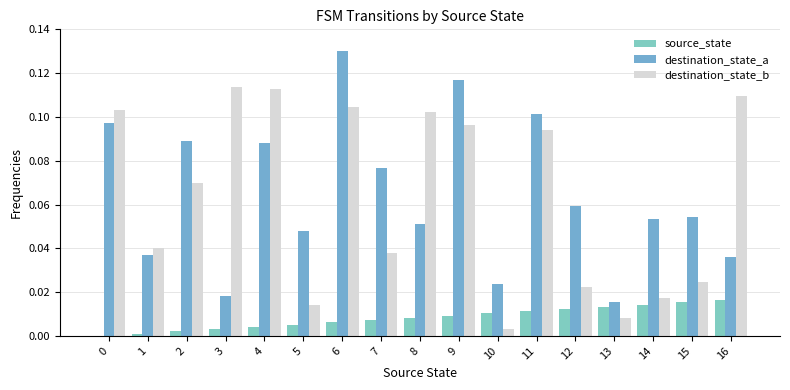

How many values in source_state are above zero?

16